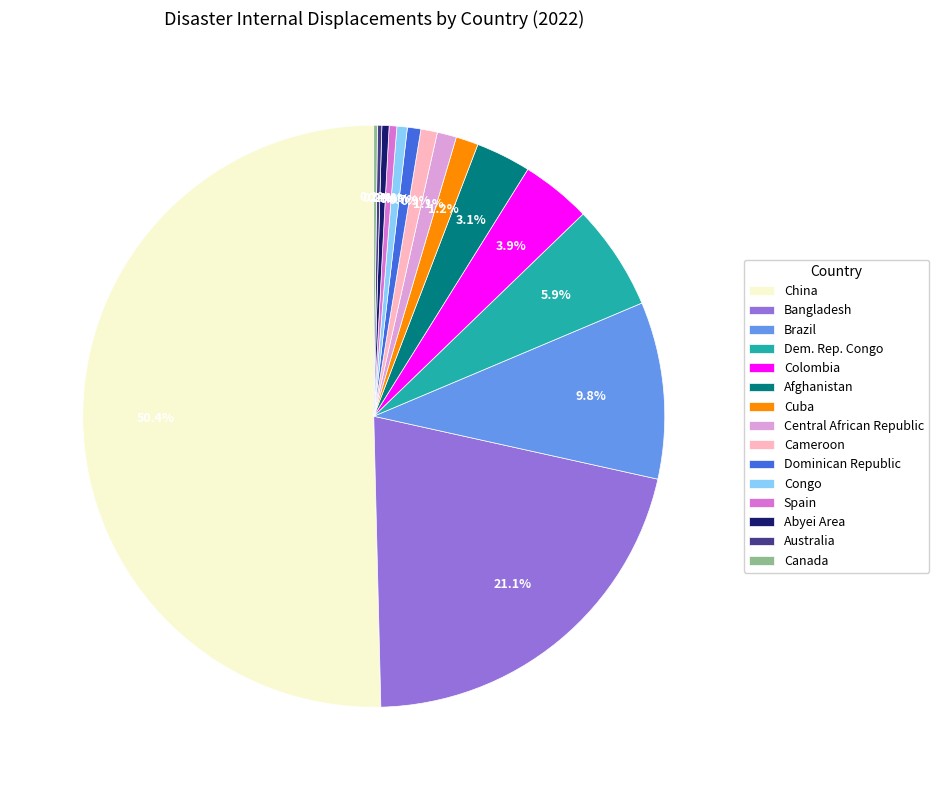

What percentage is NOT represented by Dem. Rep. Congo?

94.1%